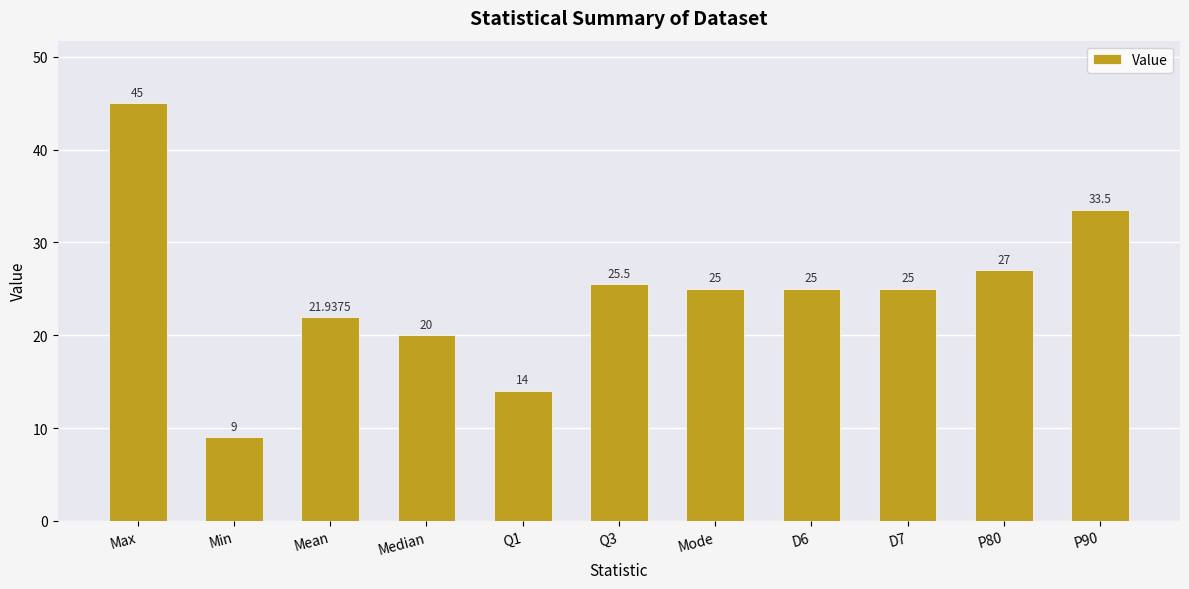

Between Min and Median, which is larger?

Median